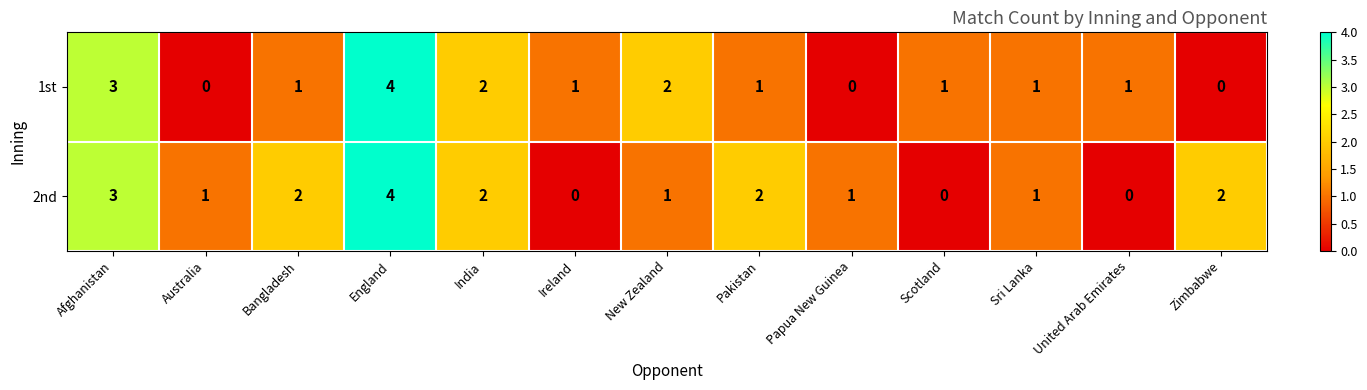

What is the difference between the second highest and minimum values in the 1st series?

3